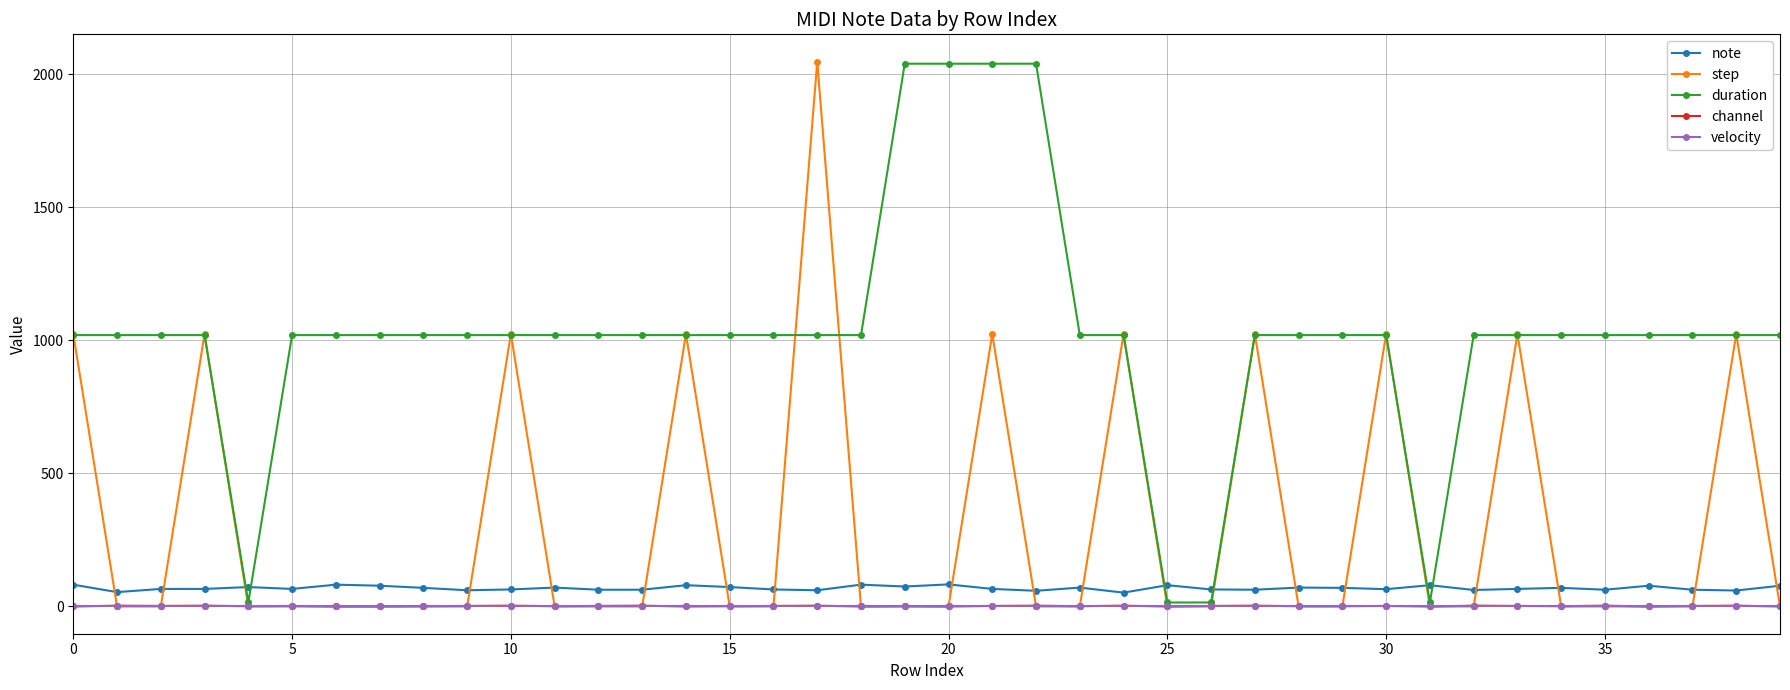

True or false: note and step cross at least once.

True